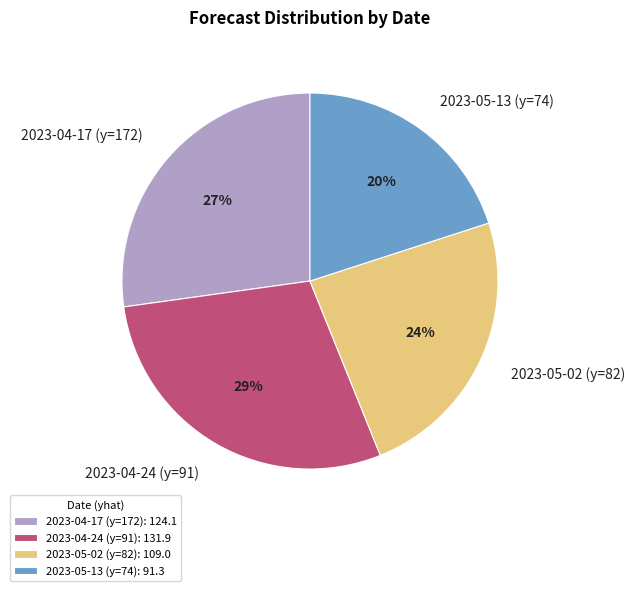

To the nearest percent, what is the combined percentage of 2023-04-24 (y=91) and 2023-05-13 (y=74)?

49%